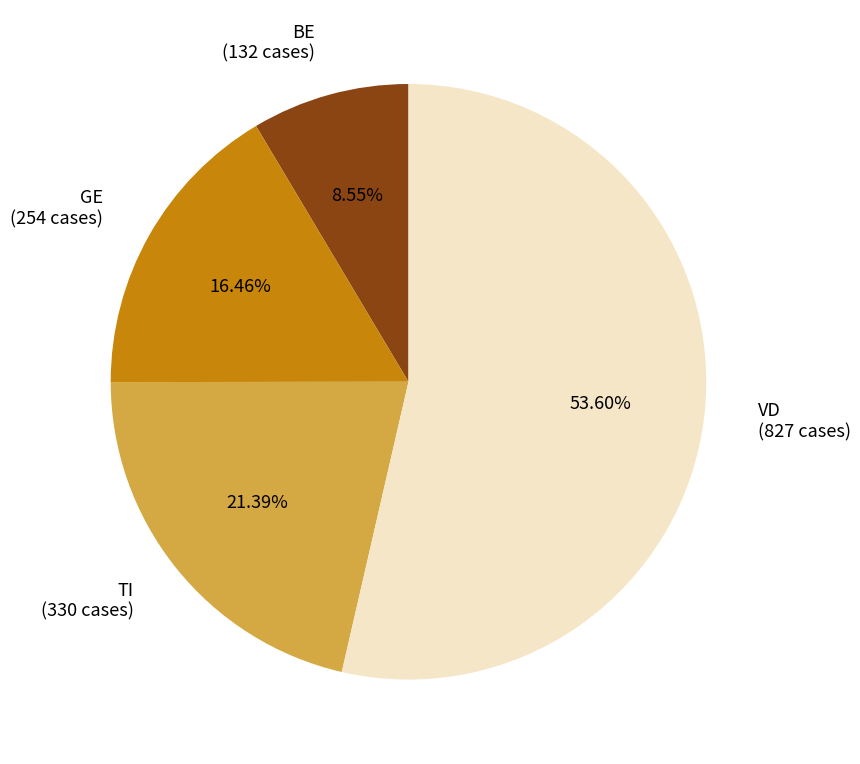

Between TI (330 cases) and GE (254 cases), which is larger?

TI (330 cases)